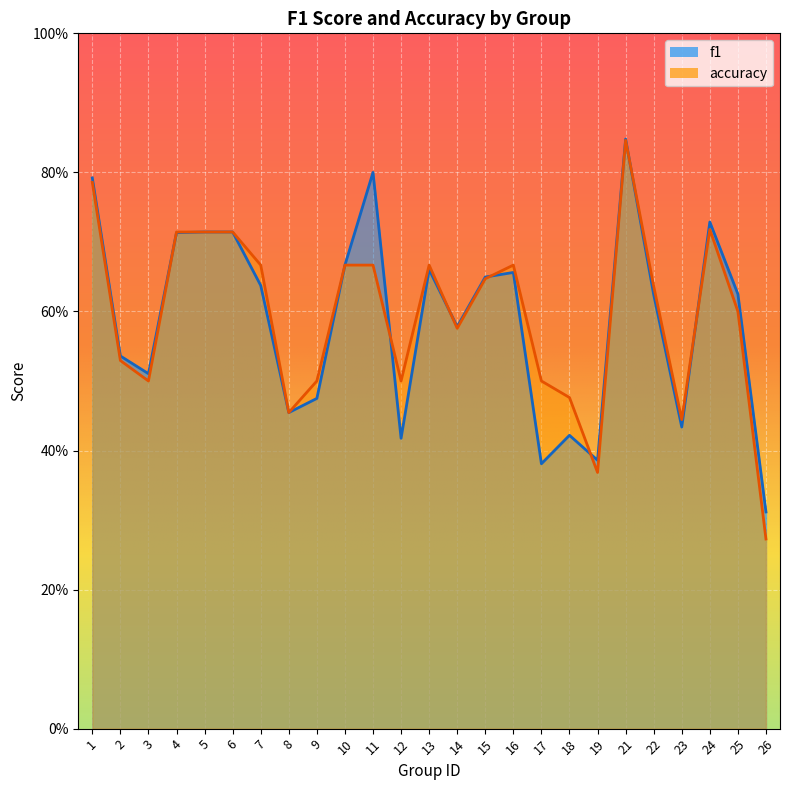

Is the value of accuracy at 7 greater than the value of f1 at 24?

No